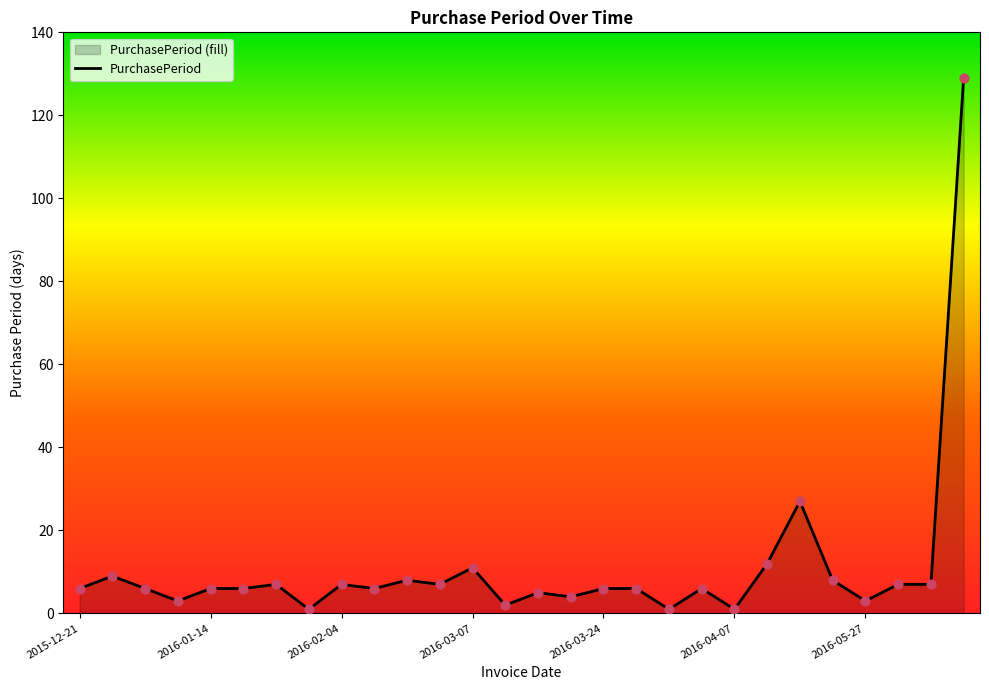

Between 2015-12-30 and 2016-04-07, which is larger?

2015-12-30